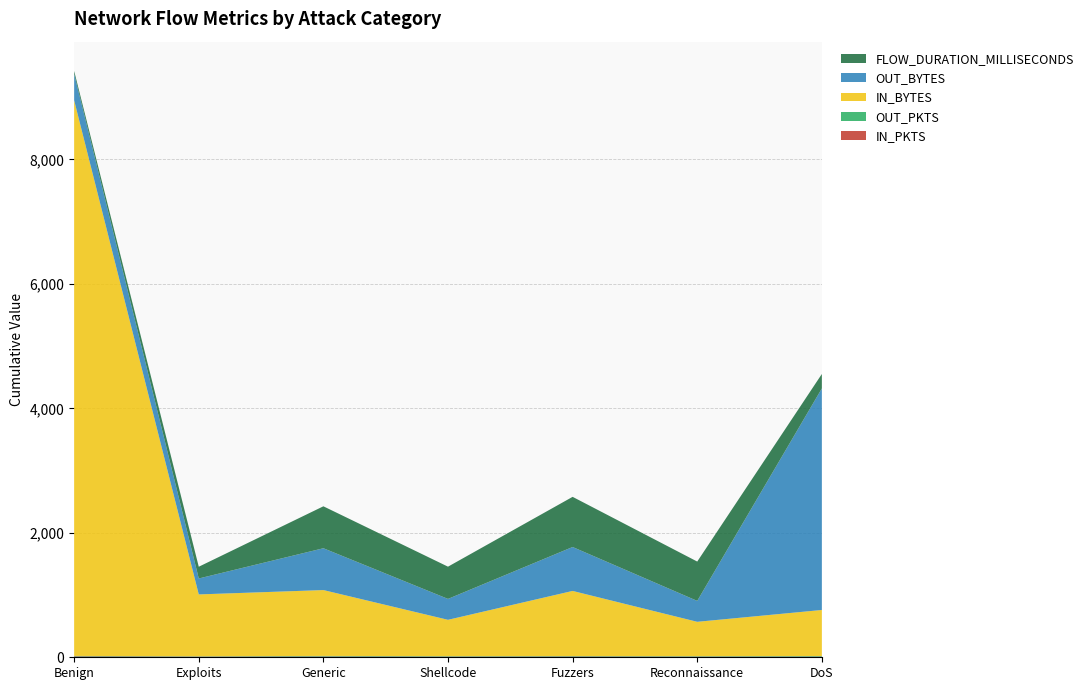

Reading left to right, extract all data points from this chart.

IN_PKTS: 14	10	12	10	12	10	10
OUT_PKTS: 8	6	10	8	8	8	10
IN_BYTES: 8928	994	1058	584	1046	552	740
OUT_BYTES: 424	256	672	336	706	336	3560
FLOW_DURATION_MILLISECONDS: 47	189	674	518	806	632	232